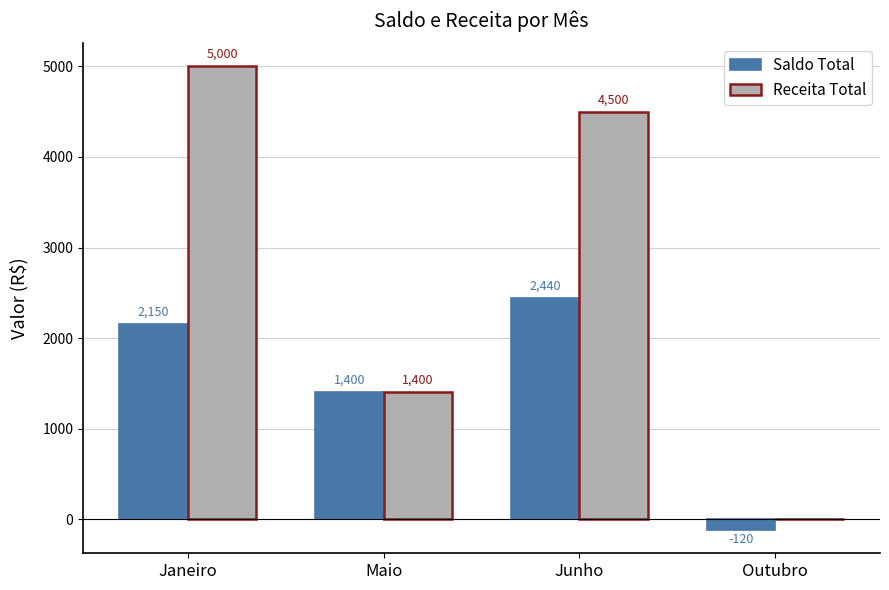

What is the spread (max minus min) of values at Janeiro?

2850